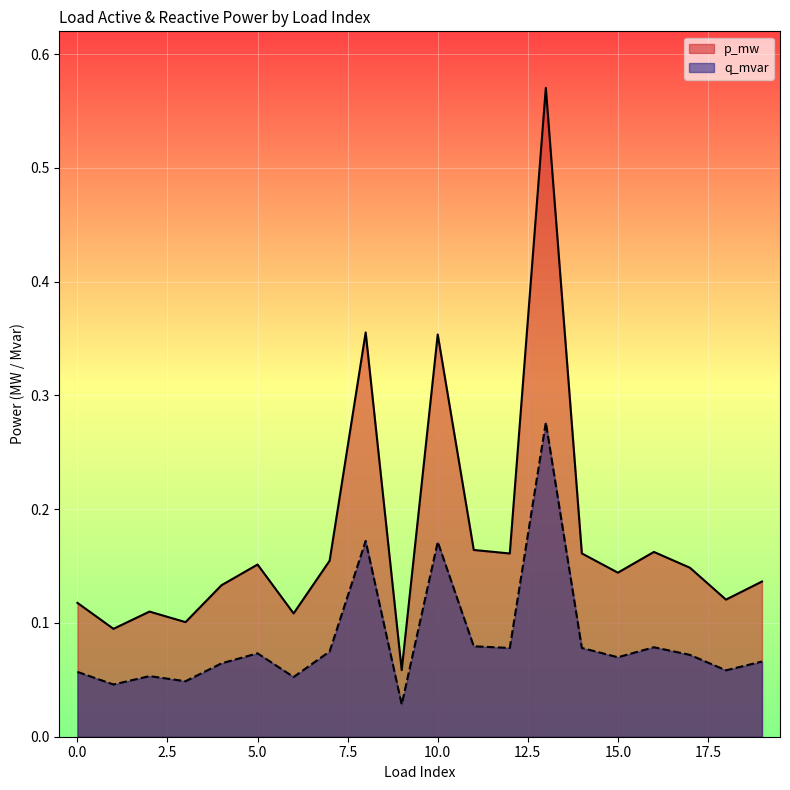

In q_mvar, how many points are higher than both neighbors (excluding endpoints)?

6